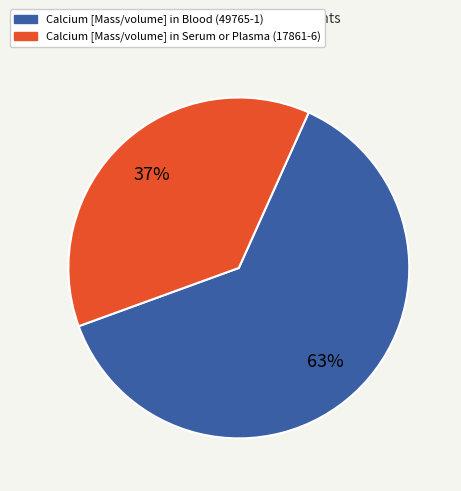

To the nearest percent, what is the average slice percentage?

50%